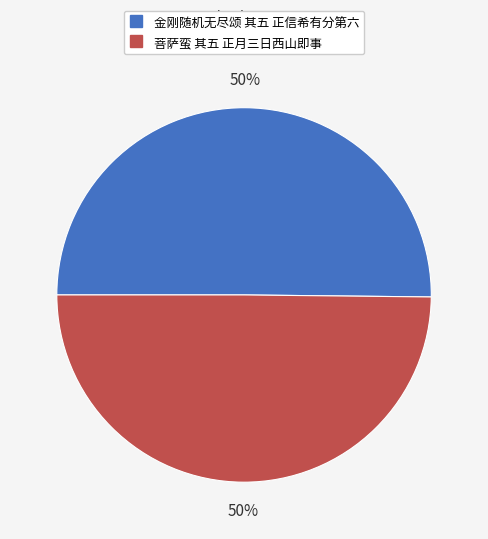

True or false: 菩萨蛮 其五 正月三日西山即事 accounts for 50% of the total.

True